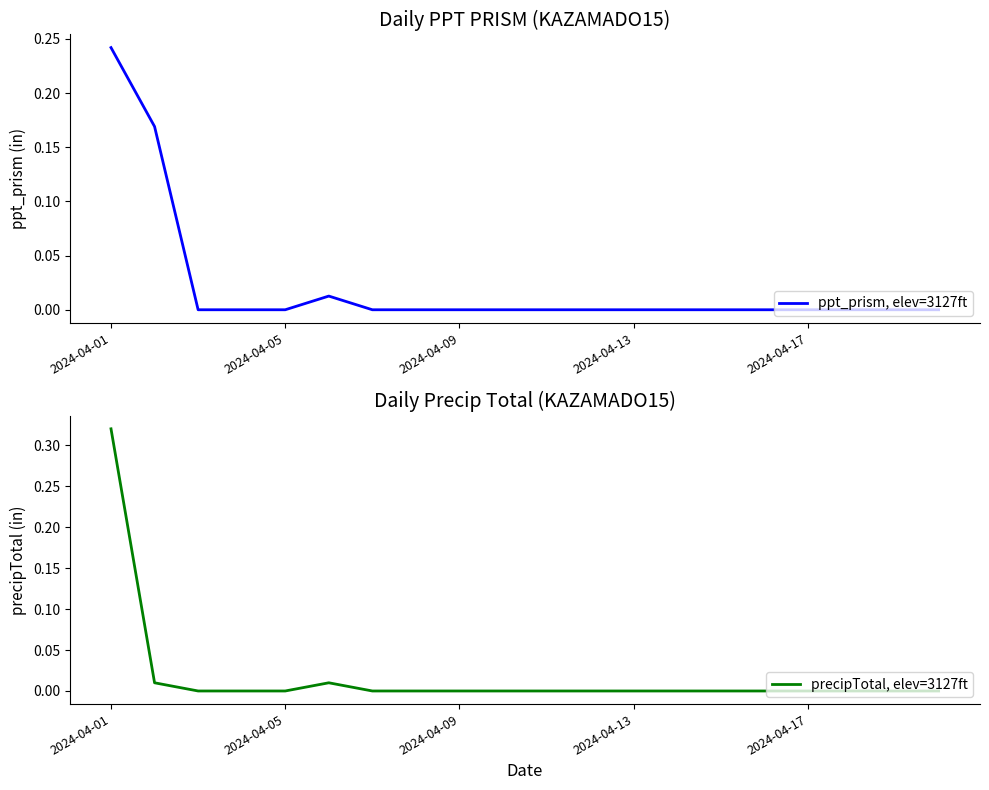

How many times do precipTotal, elev=3127ft and ppt_prism, elev=3127ft cross each other?

1